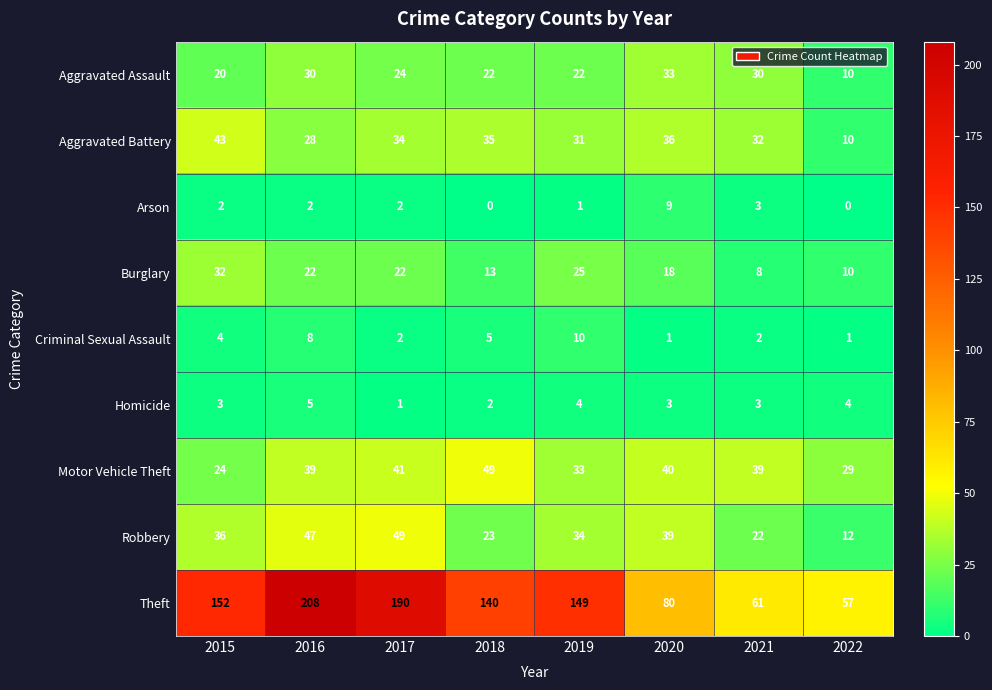

Rank the series at 2020 from highest to lowest value.

Theft, Motor Vehicle Theft, Robbery, Aggravated Battery, Aggravated Assault, Burglary, Arson, Homicide, Criminal Sexual Assault